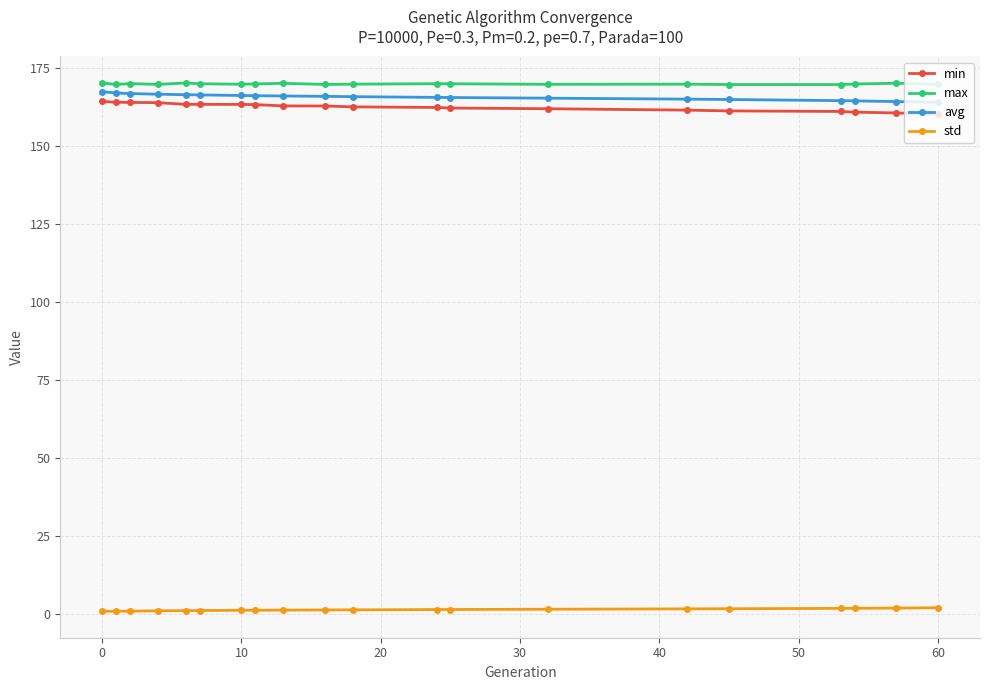

True or false: max and std cross at least once.

False